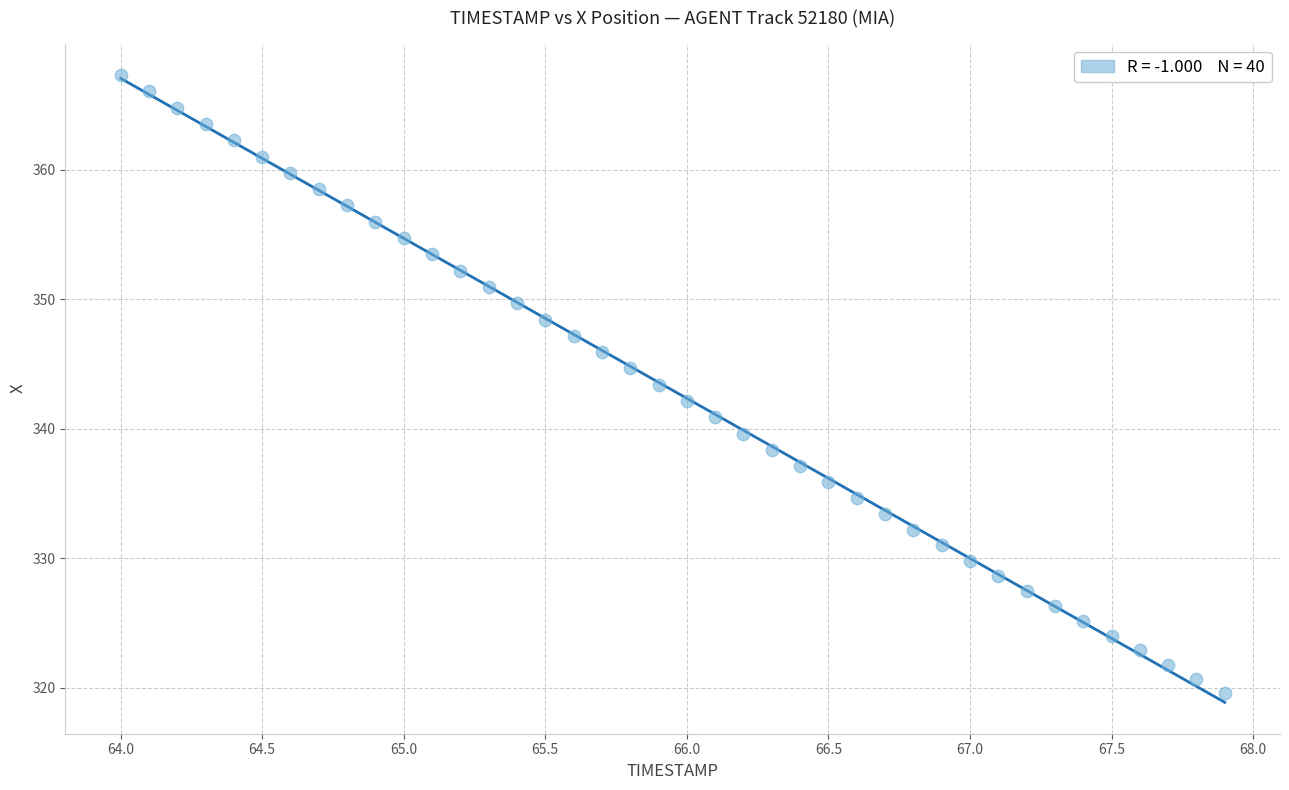

What is the range of X values (max minus min)?

3.9